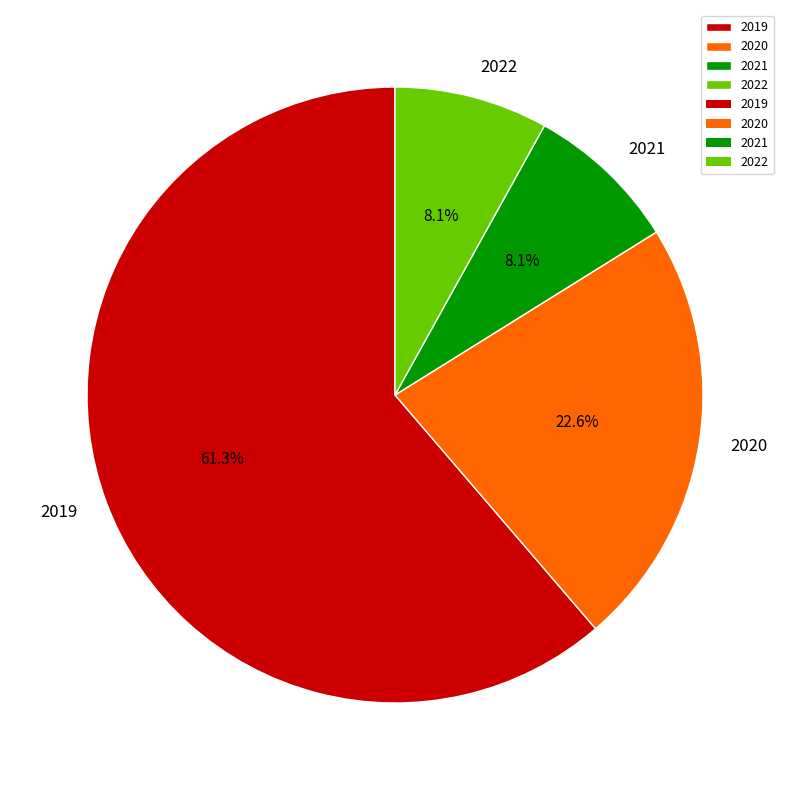

To the nearest percent, what is the difference between the 2019 and 2021 slice percentages?

53%